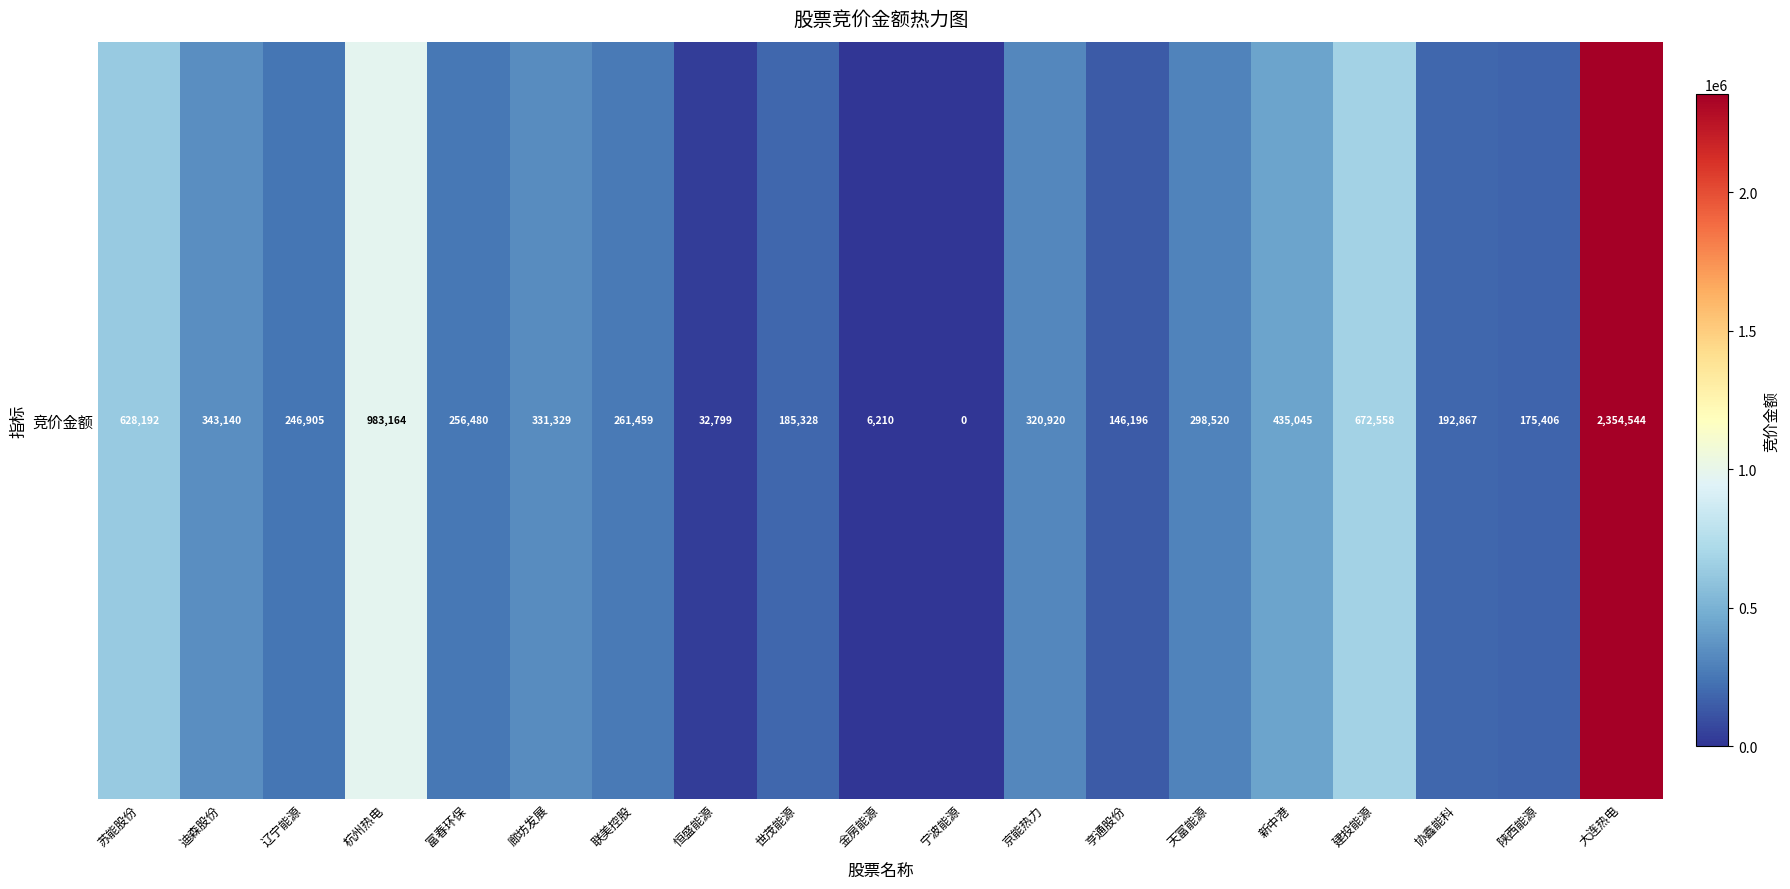

The chart shows a value of 413427 at 联美控股. True or false?

False